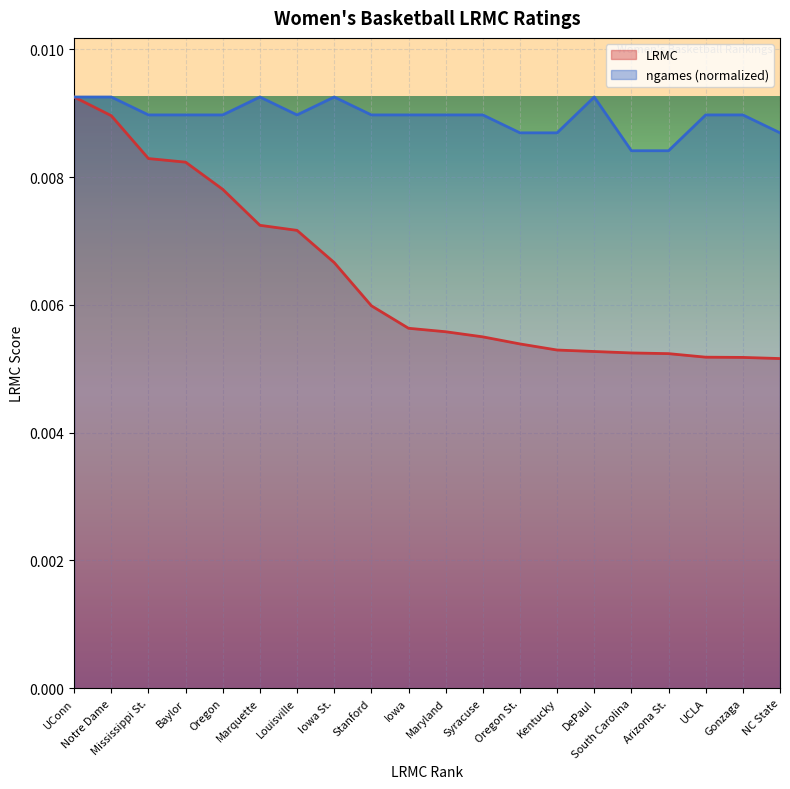

True or false: LRMC and ngames cross at least once.

False